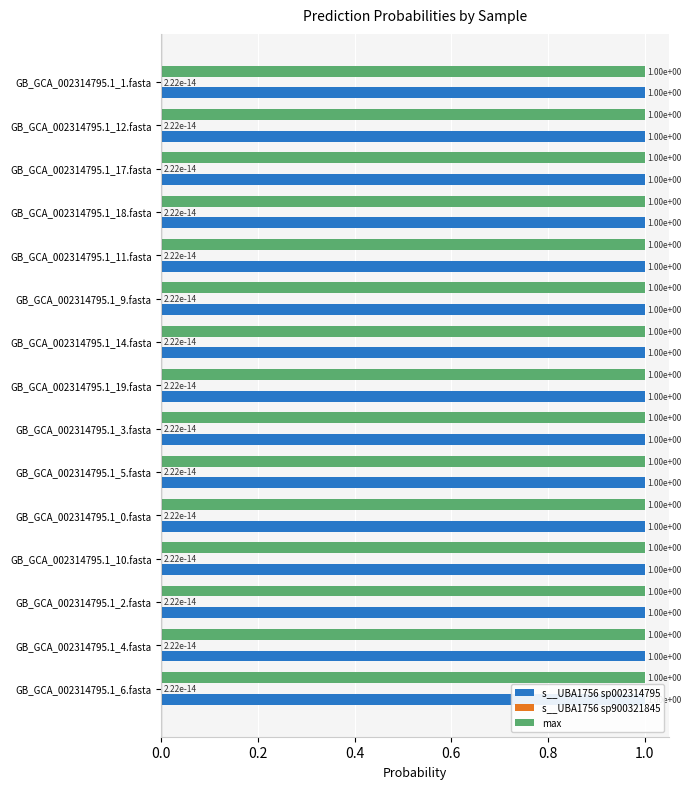

Which series has the largest total across all categories?

s__UBA1756 sp002314795